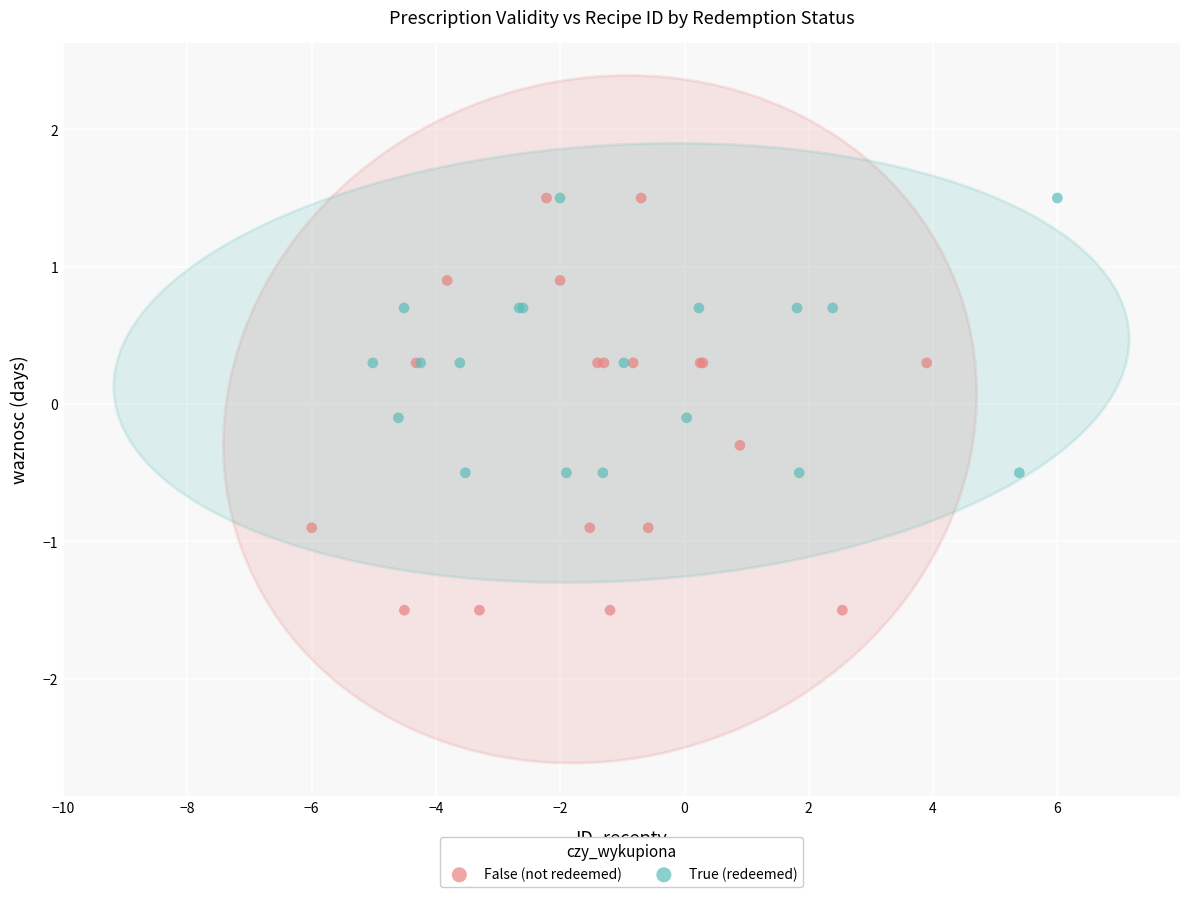

Which series contains the lowest Y value?

False (not redeemed)